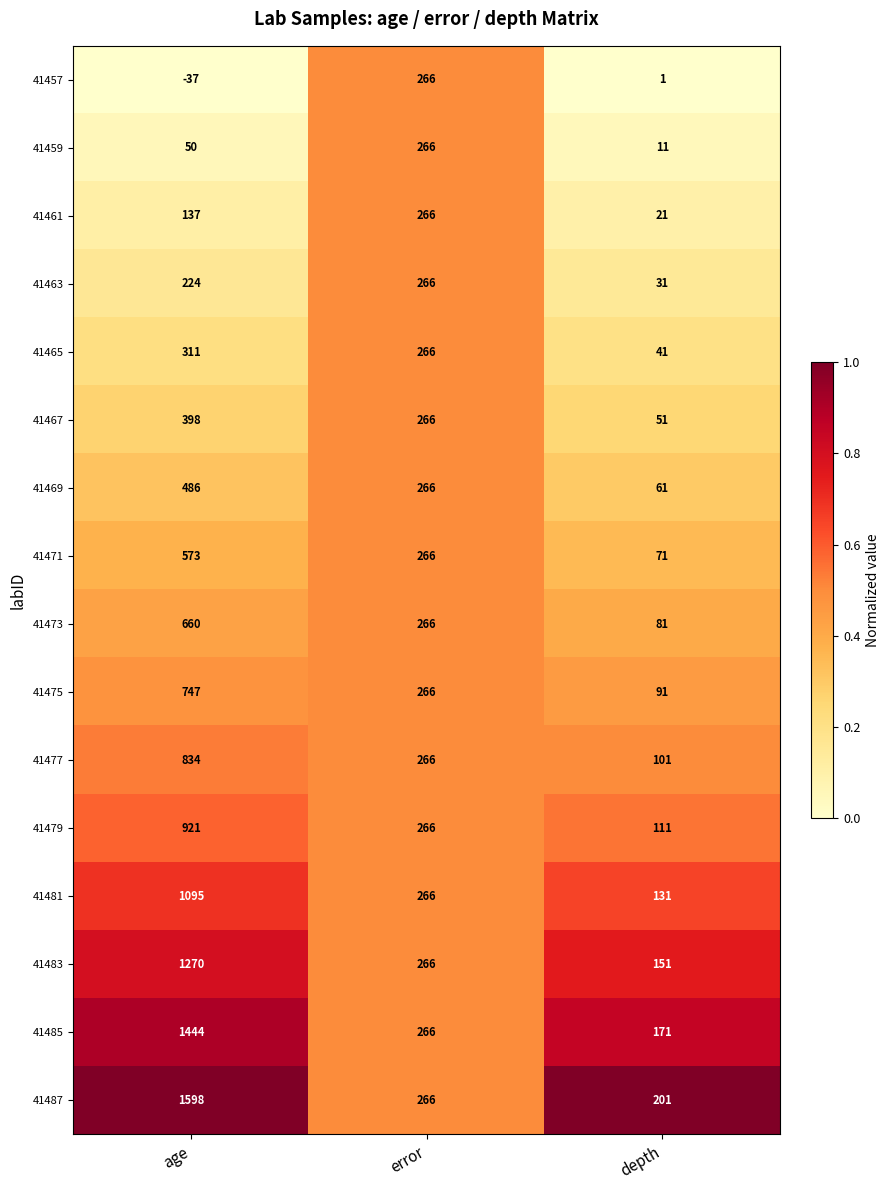

Which series has the widest spread of values?

41487